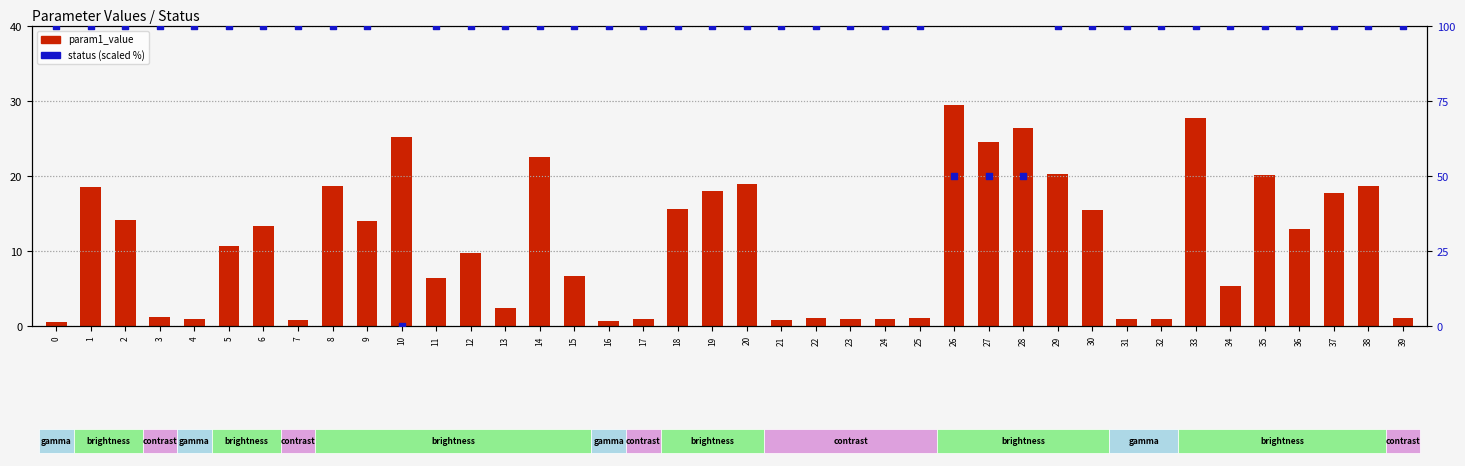

What are all the series names shown in the legend?

param1_value, status (scaled)